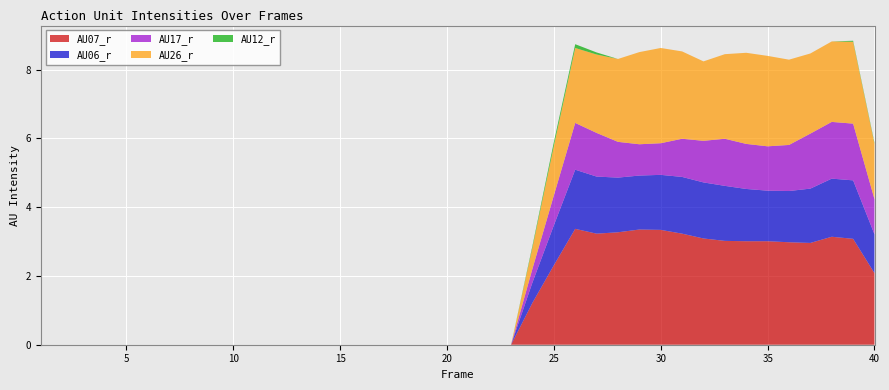

Reading left to right, what are all the values shown in this chart?

AU07_r: 0.0	0.0	0.0	0.0	0.0	0.0	0.0	0.0	0.0	0.0	0.0	0.0	0.0	0.0	0.0	0.0	0.0	0.0	0.0	0.0	0.0	0.0	0.0	1.2	2.3	3.4	3.2	3.3	3.4	3.3	3.2	3.1	3.0	3.0	3.0	3.0	3.0	3.1	3.1	2.1
AU06_r: 0.0	0.0	0.0	0.0	0.0	0.0	0.0	0.0	0.0	0.0	0.0	0.0	0.0	0.0	0.0	0.0	0.0	0.0	0.0	0.0	0.0	0.0	0.0	0.6	1.2	1.7	1.7	1.6	1.6	1.6	1.6	1.6	1.6	1.5	1.5	1.5	1.6	1.7	1.7	1.1
AU17_r: 0.0	0.0	0.0	0.0	0.0	0.0	0.0	0.0	0.0	0.0	0.0	0.0	0.0	0.0	0.0	0.0	0.0	0.0	0.0	0.0	0.0	0.0	0.0	0.4	0.9	1.4	1.3	1.0	0.9	0.9	1.1	1.2	1.4	1.3	1.3	1.3	1.6	1.6	1.6	1.0
AU26_r: 0.0	0.0	0.0	0.0	0.0	0.0	0.0	0.0	0.0	0.0	0.0	0.0	0.0	0.0	0.0	0.0	0.0	0.0	0.0	0.0	0.0	0.0	0.0	0.6	1.4	2.2	2.3	2.4	2.7	2.8	2.5	2.3	2.5	2.6	2.6	2.5	2.3	2.3	2.4	1.6
AU12_r: 0.0	0.0	0.0	0.0	0.0	0.0	0.0	0.0	0.0	0.0	0.0	0.0	0.0	0.0	0.0	0.0	0.0	0.0	0.0	0.0	0.0	0.0	0.0	0.1	0.1	0.1	0.1	0.0	0.0	0.0	0.0	0.0	0.0	0.0	0.0	0.0	0.0	0.0	0.0	0.0